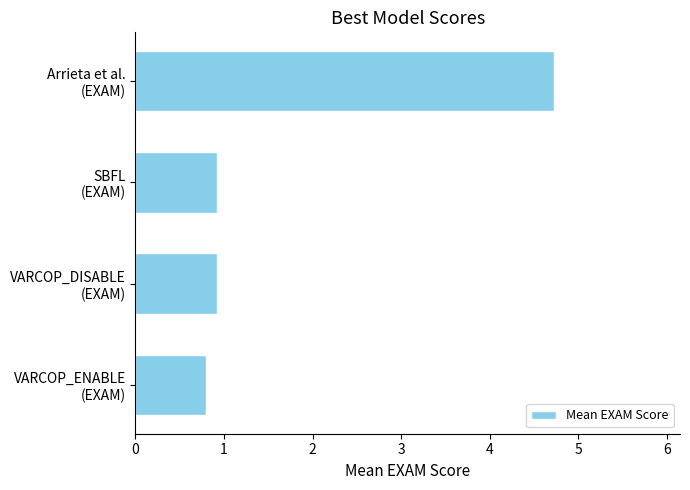

Reading bottom to top, transcribe all the data shown in this chart.

0.8	0.9	0.9	4.7